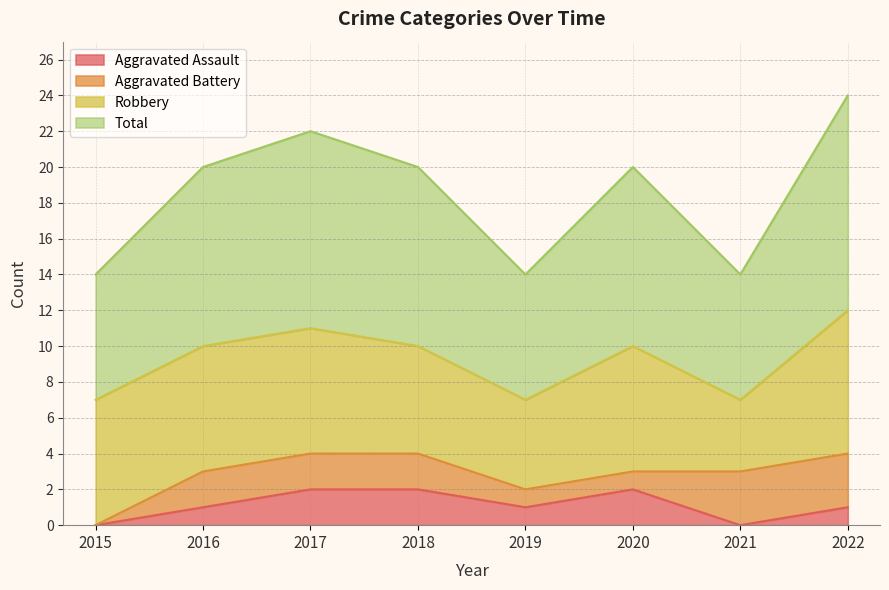

True or false: Aggravated Assault has a value of 1 at 2020.

False